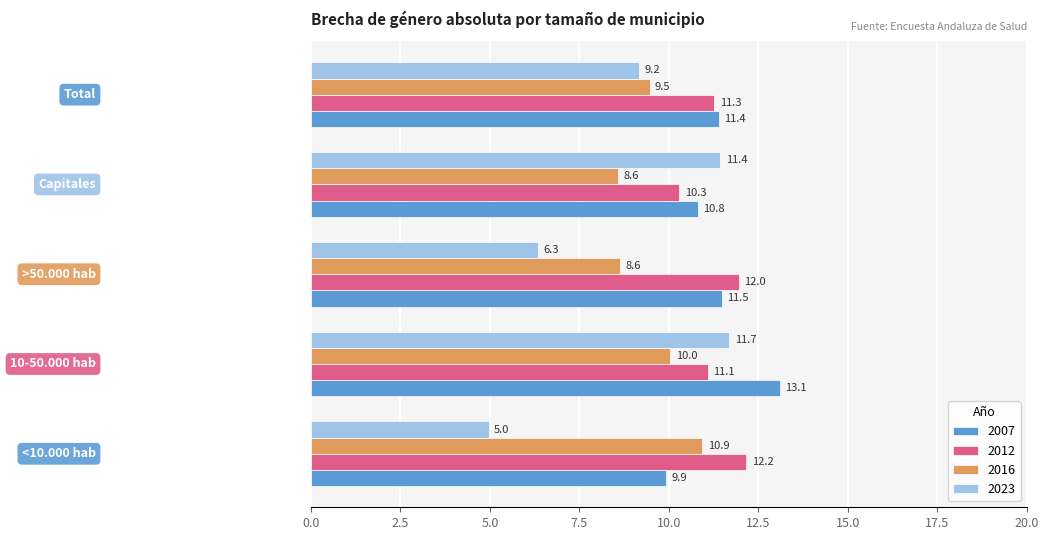

Which series has the widest spread of values?

2023